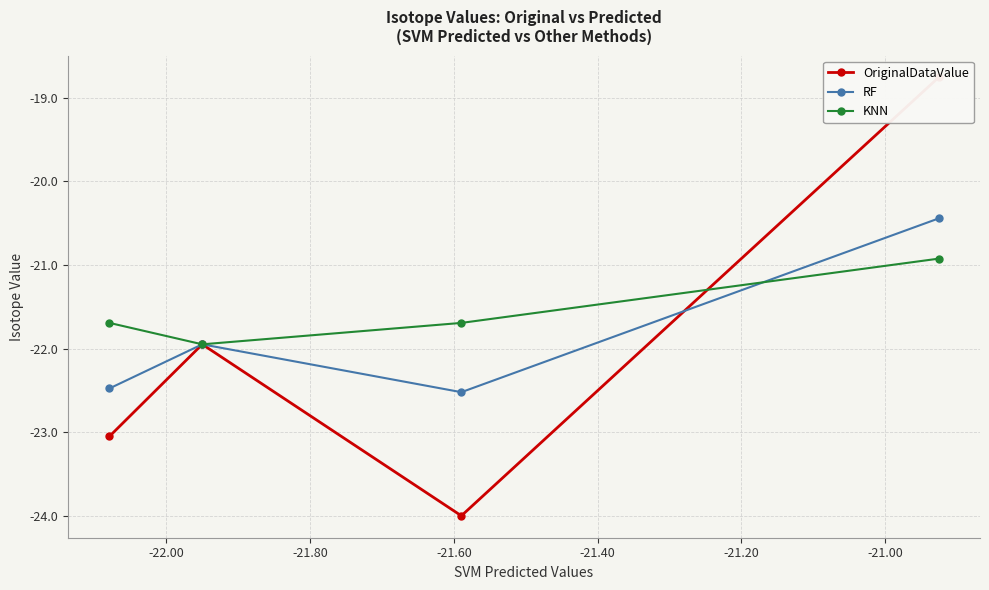

What is the highest value of the RF series?

-20.4